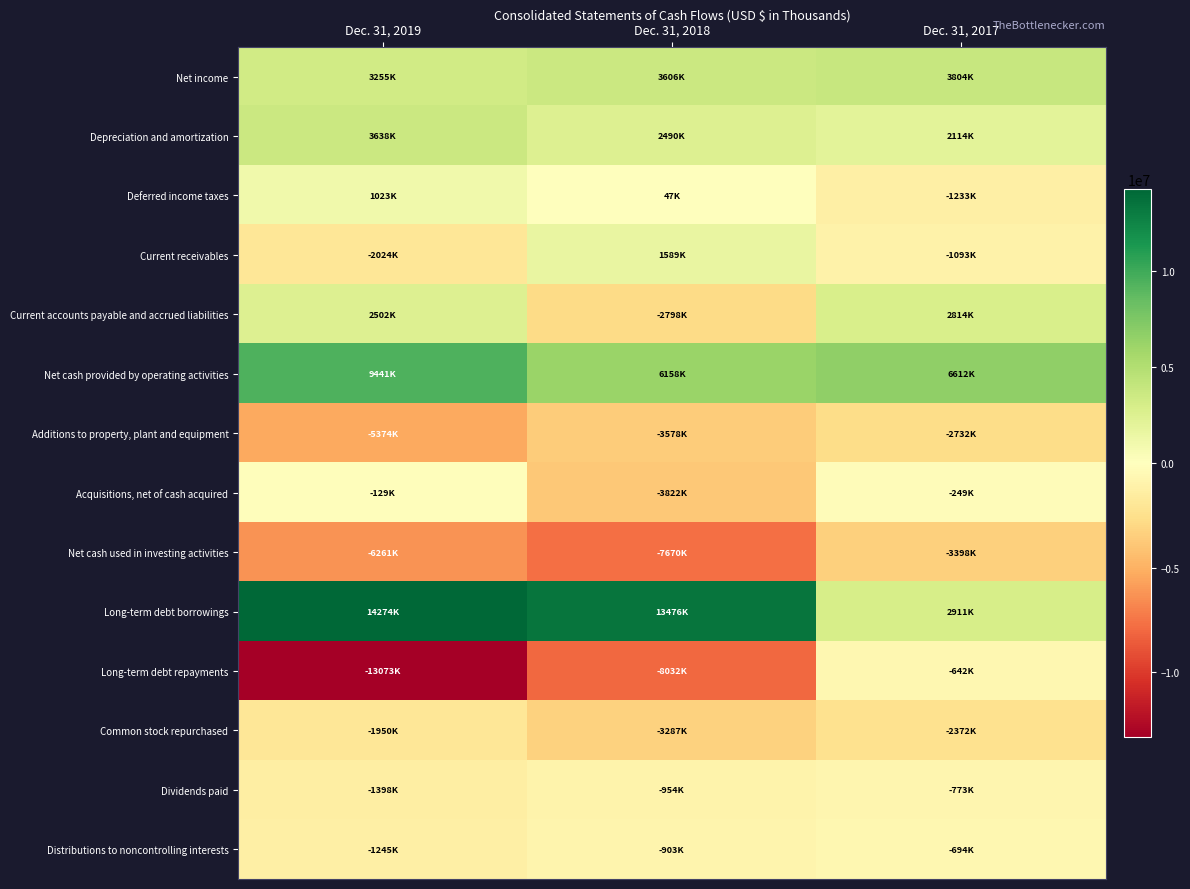

Between Dec. 31, 2019 and Dec. 31, 2017, which series saw the biggest shift?

Long-term debt repayments